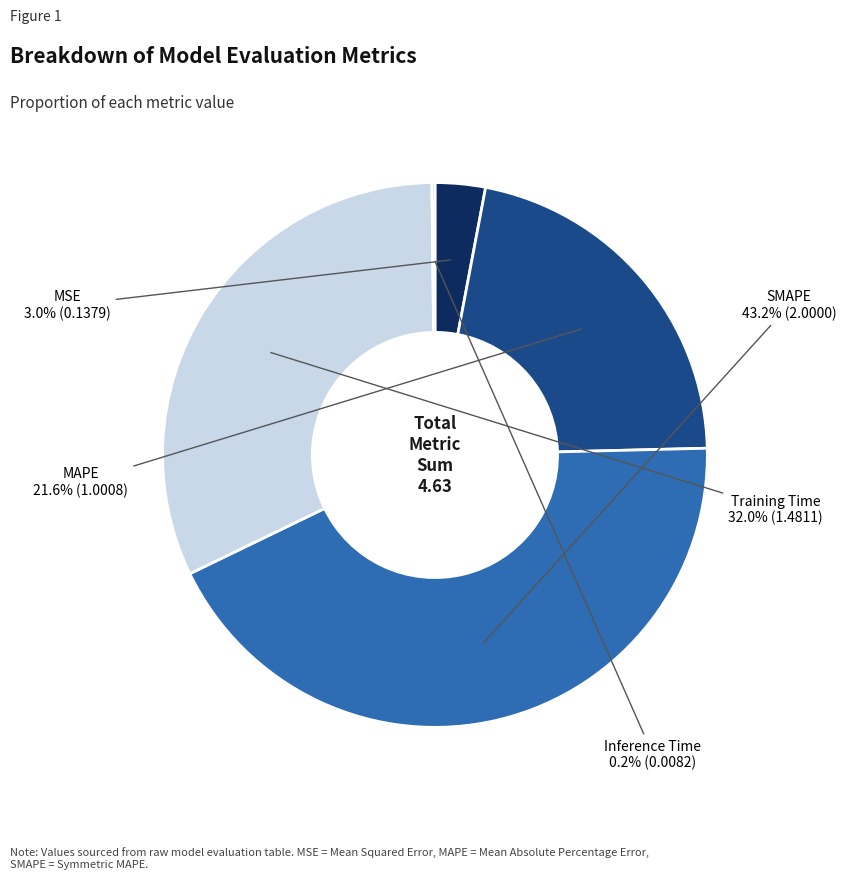

Does any single category account for the majority?

No